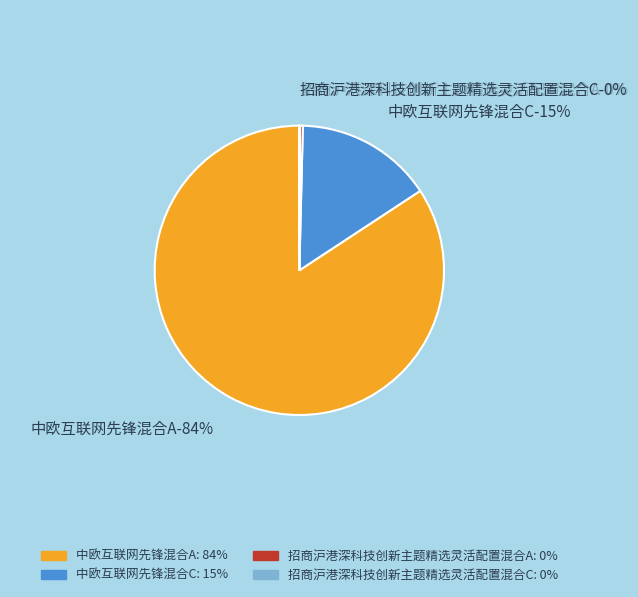

Is there any slice that represents more than half of the pie?

Yes